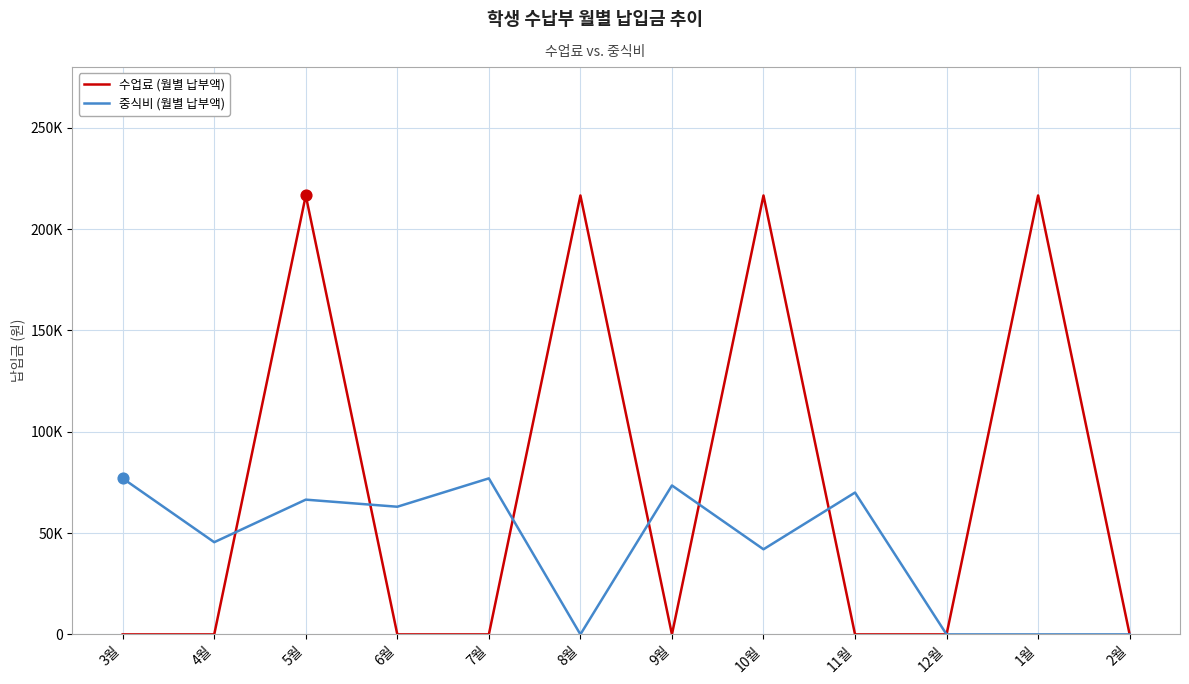

What are all the series names shown in the legend?

수업료 (월별 납부액), 중식비 (월별 납부액)